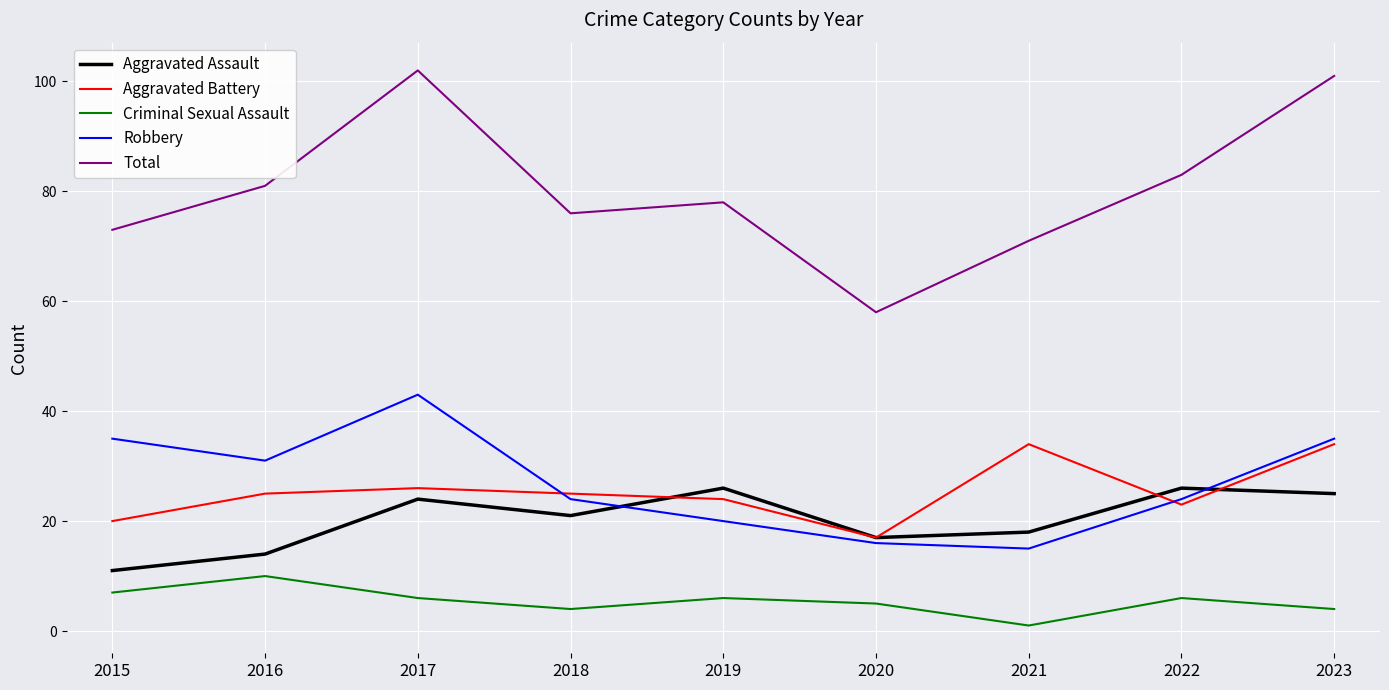

Is the value of Aggravated Battery at 2022 greater than the value of Robbery at 2021?

Yes